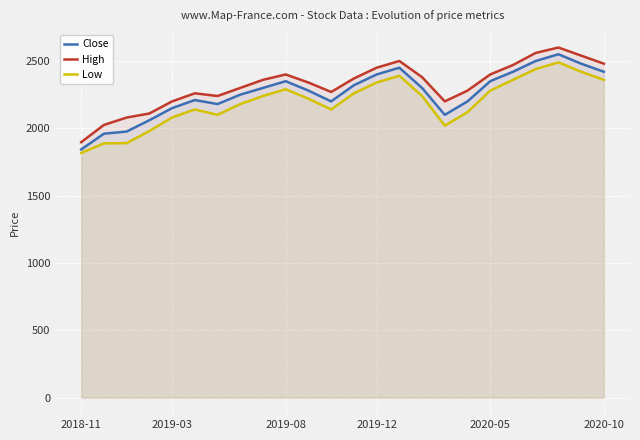

At which label is Close closest to 2196?

11